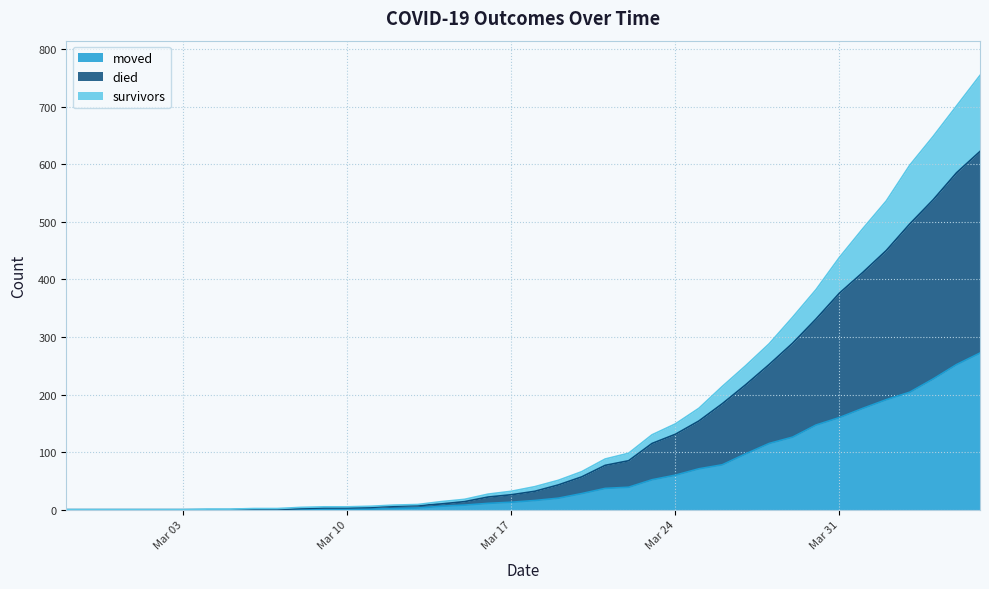

How many data points does each series have?

40